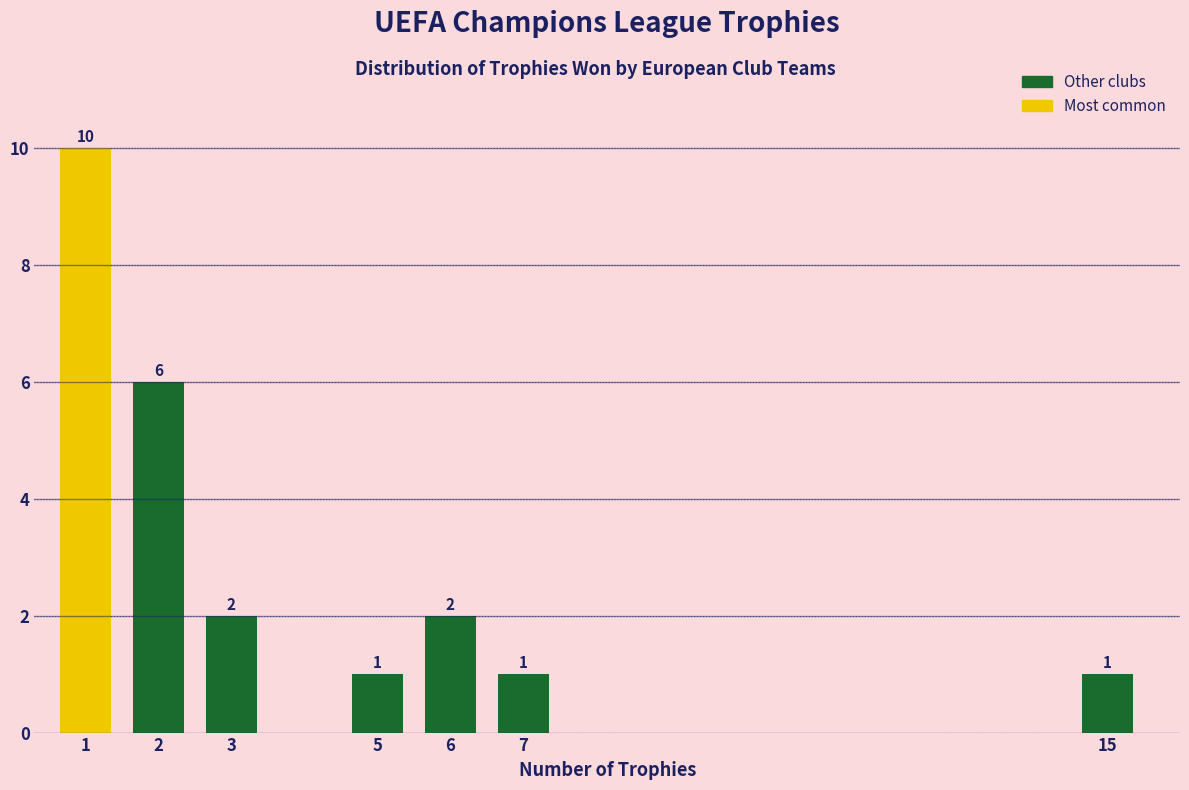

Reading left to right, what are all the values shown in this chart?

1=10	2=6	3=2	5=1	6=2	7=1	15=1